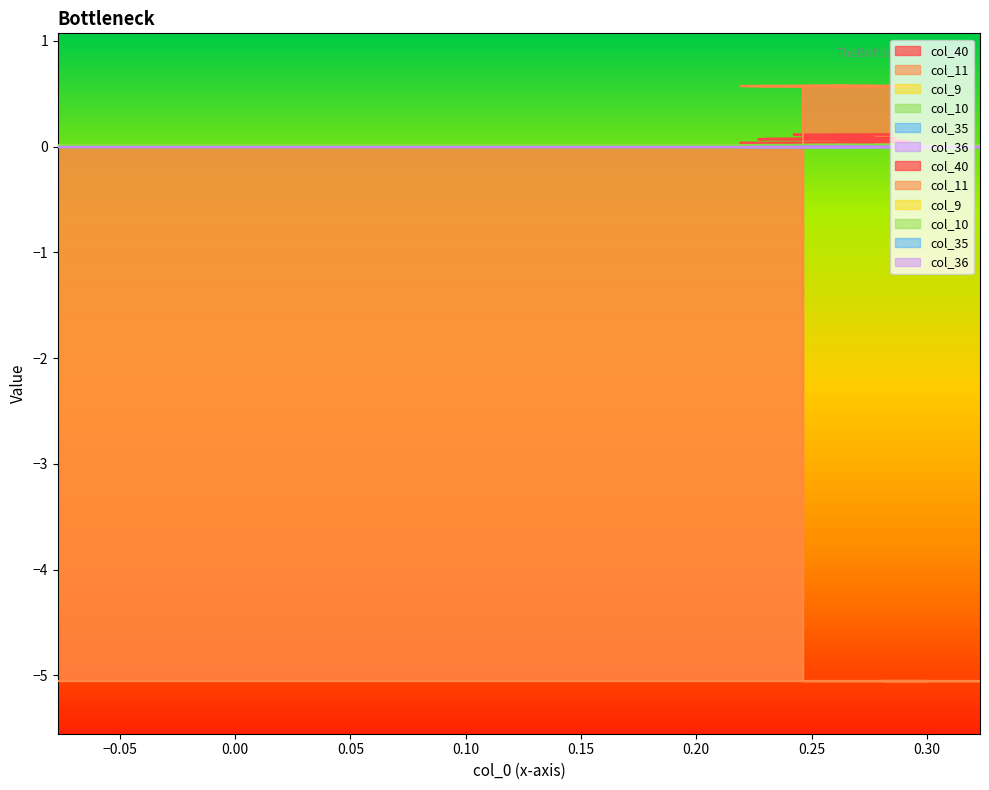

At how many categories does at least one series exceed -1?

40